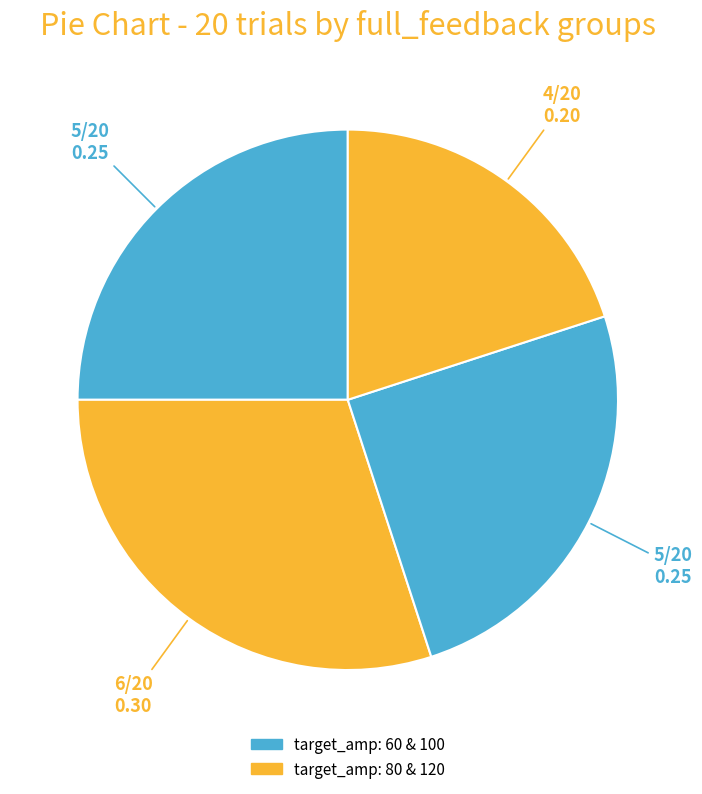

Count the number of slices in the pie.

4